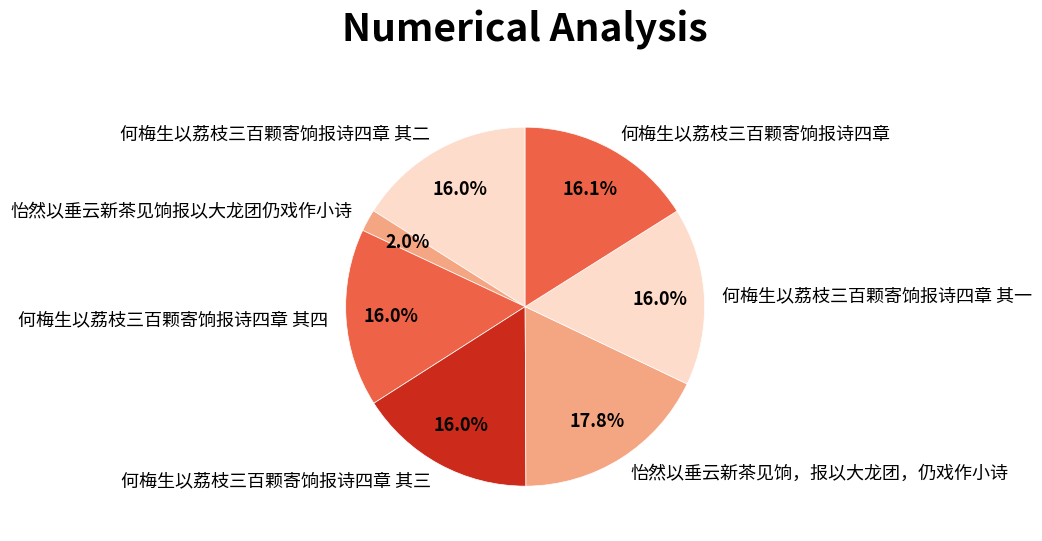

What is the total percentage of 何梅生以荔枝三百颗寄饷报诗四章 and 何梅生以荔枝三百颗寄饷报诗四章 其一?

32.1%